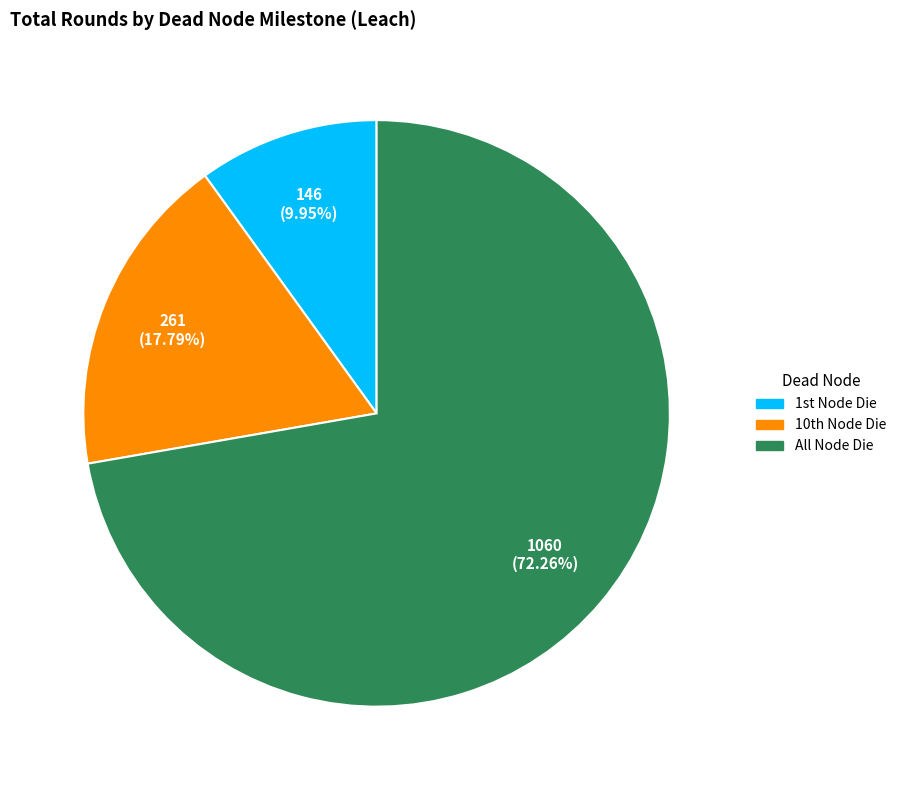

How many slices are in this pie chart?

3